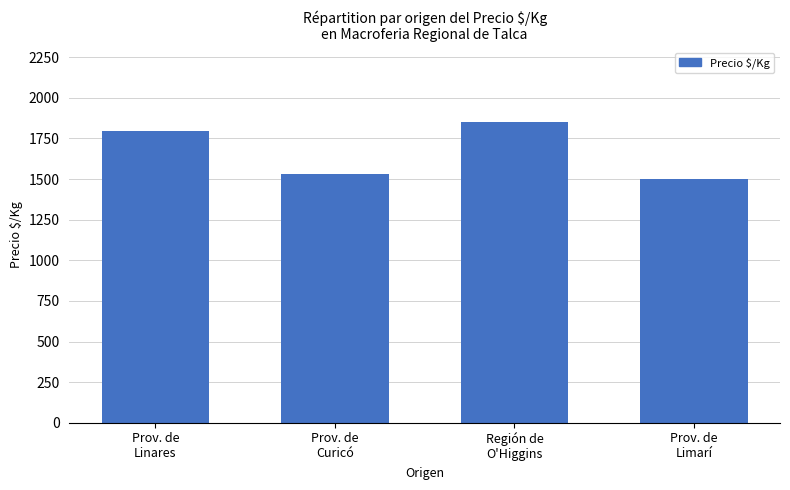

Which has a higher value, Prov. de
Curicó or Prov. de
Limarí?

Prov. de
Curicó